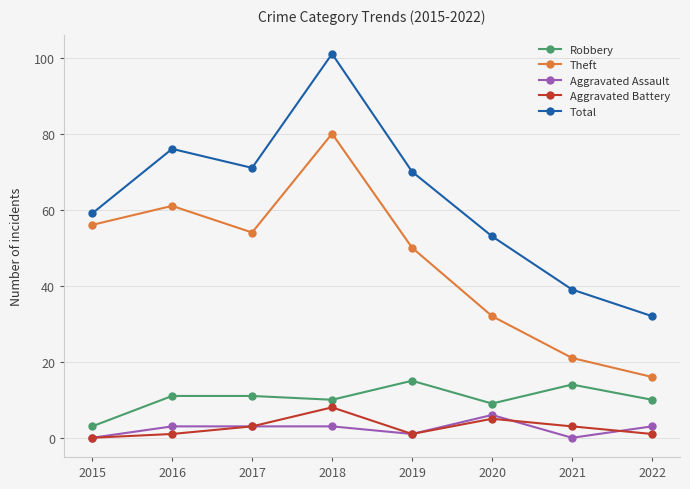

What is the approximate value of Total at 2021?

39